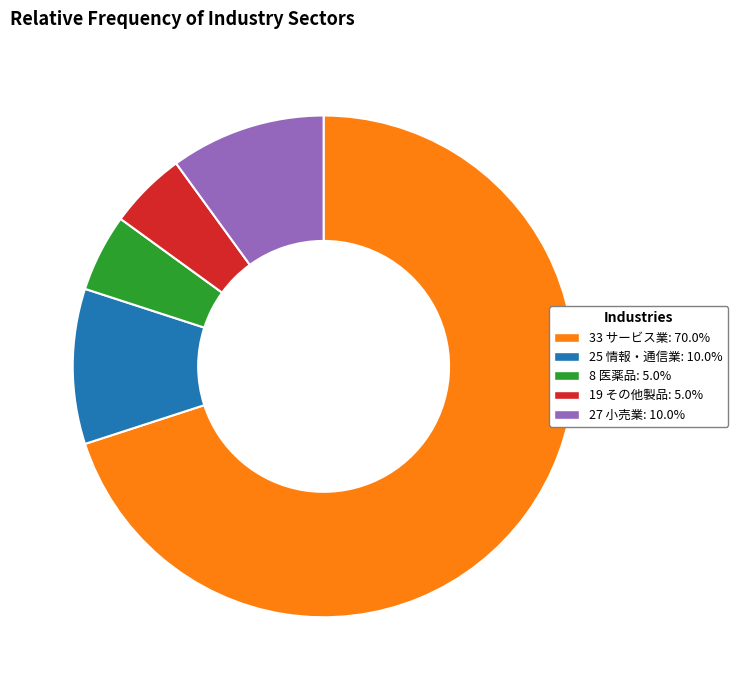

Which slice is the largest?

33 サービス業